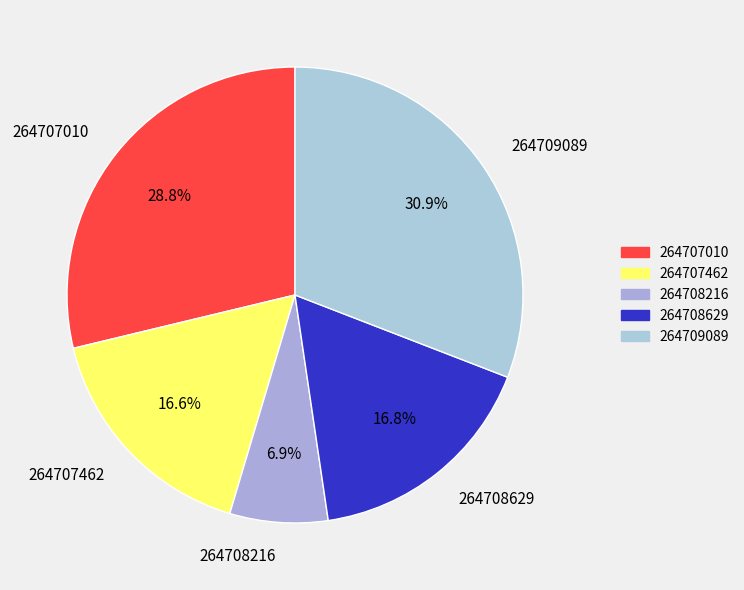

Is it true that 264707462 is 3% of the pie?

False